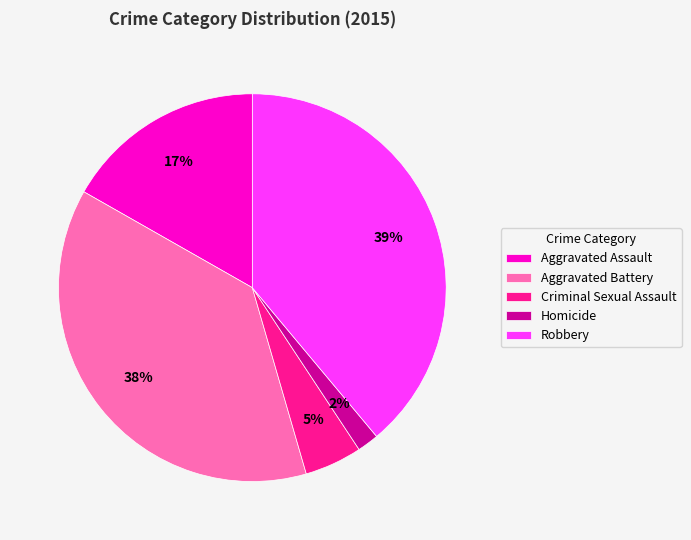

True or false: Aggravated Battery accounts for 46% of the total.

False